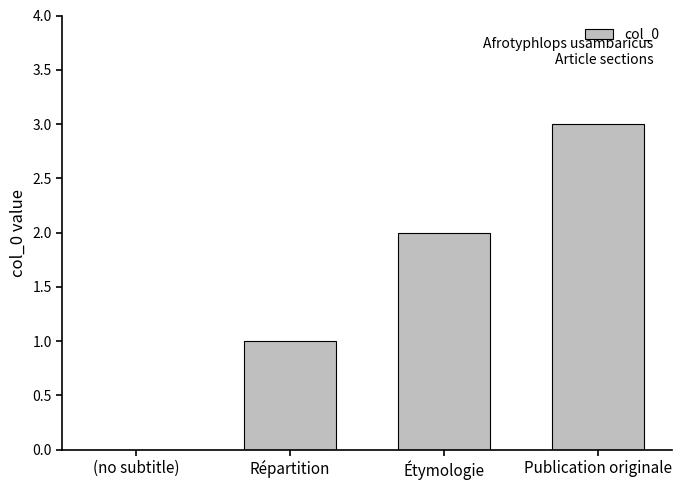

Reading right to left, what are all the values shown in this chart?

Publication originale=3	Étymologie=2	Répartition=1	(no subtitle)=0